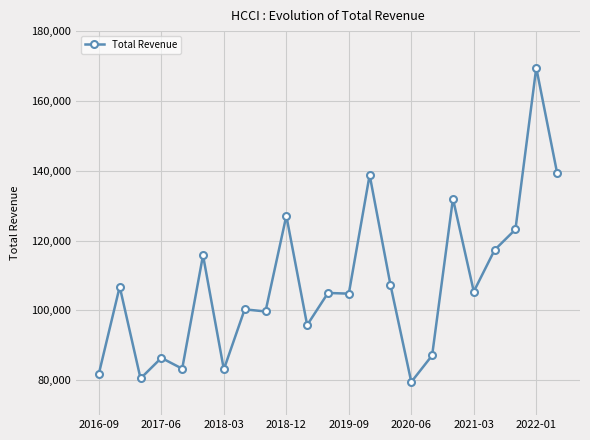

What is the maximum value shown in the chart?

169500